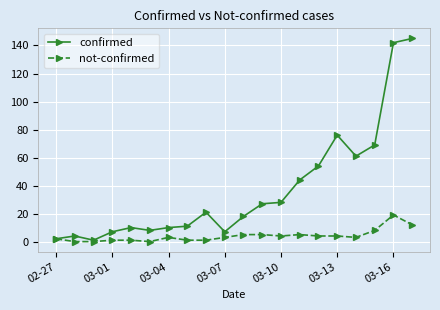

True or false: confirmed has more than 2 points higher than both neighbors.

True